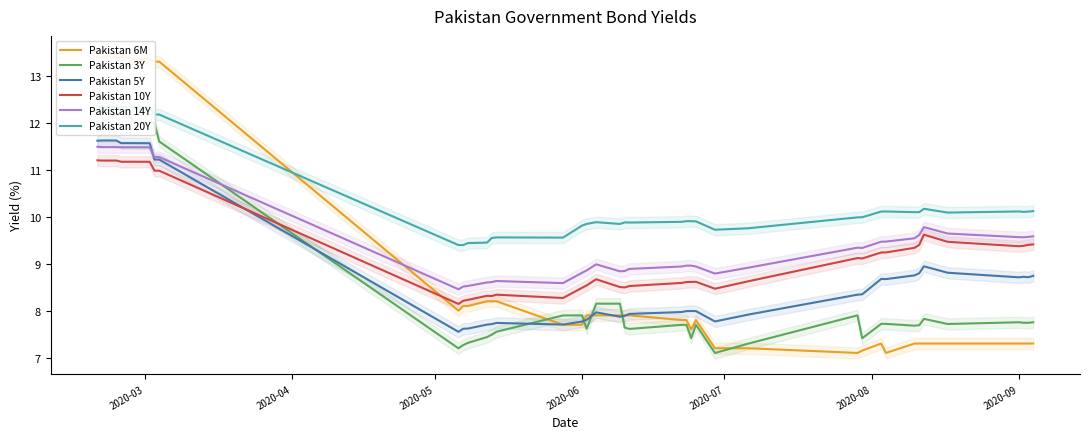

What is the lowest value of the Pakistan 14Y series?

8.5